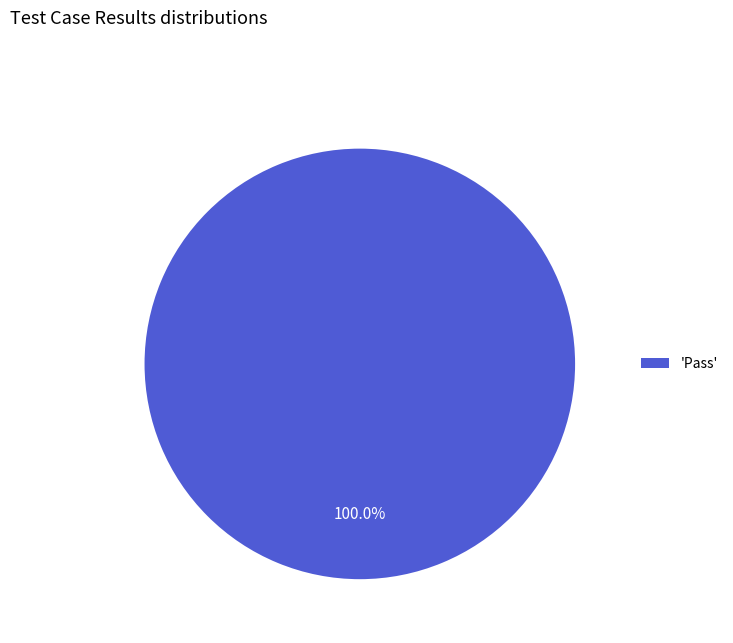

Which slice represents more than half of the pie?

'Pass'